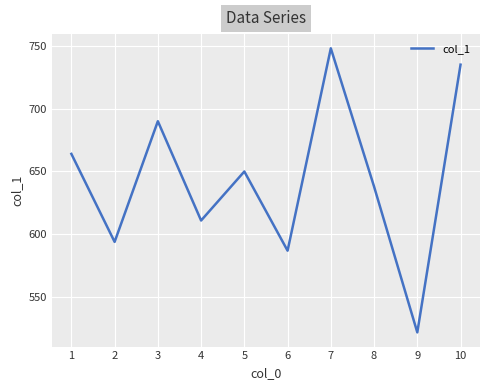

At which label is the value closest to 635?

8